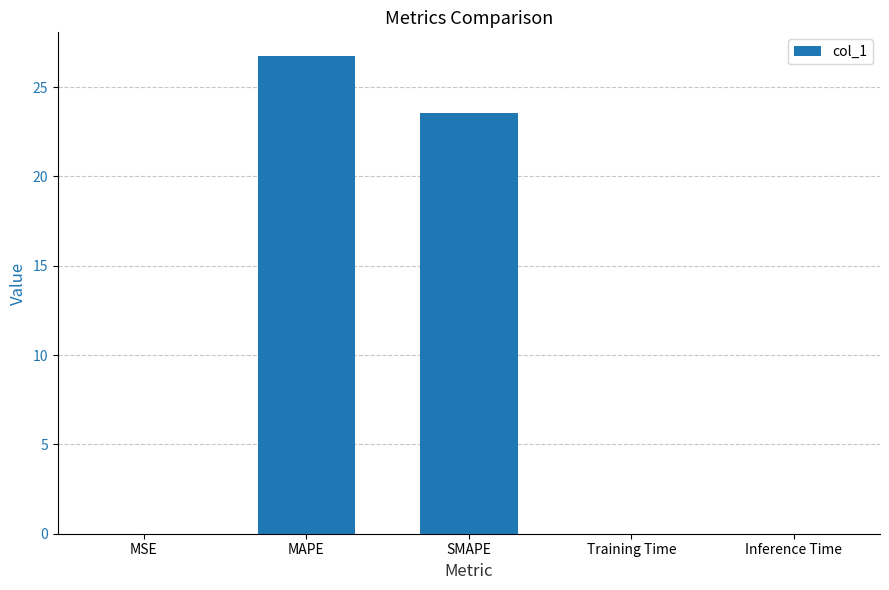

Which has a higher value, Inference Time or SMAPE?

SMAPE